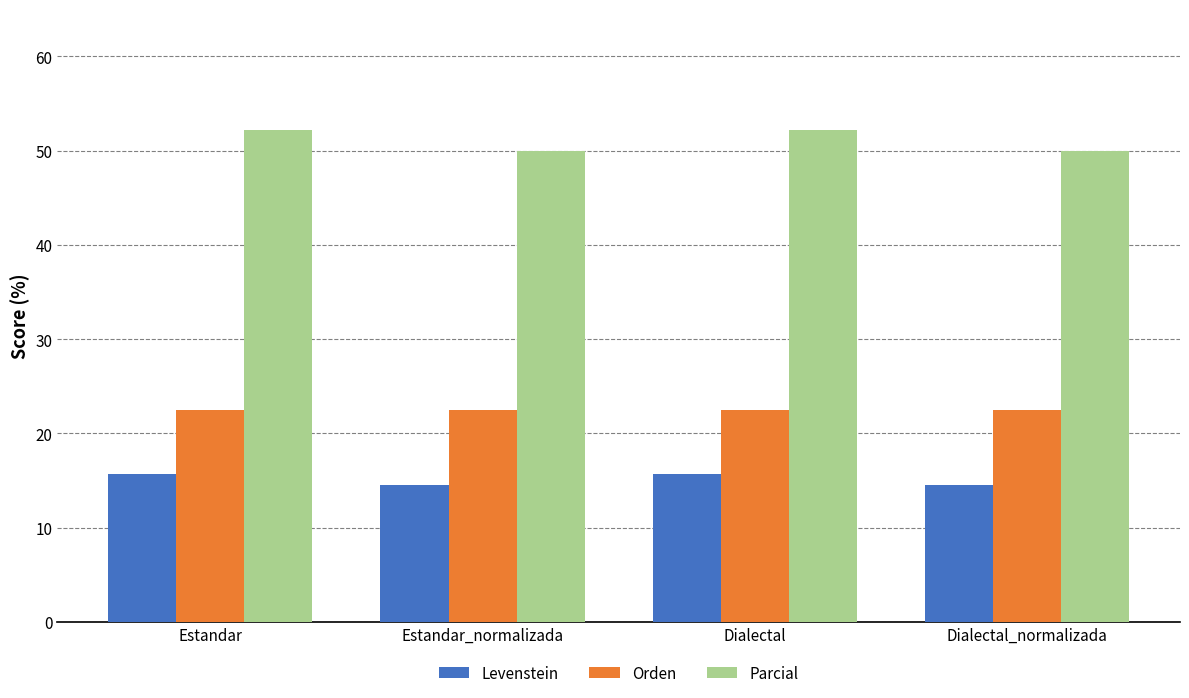

What are all the series names shown in the legend?

Levenstein, Orden, Parcial